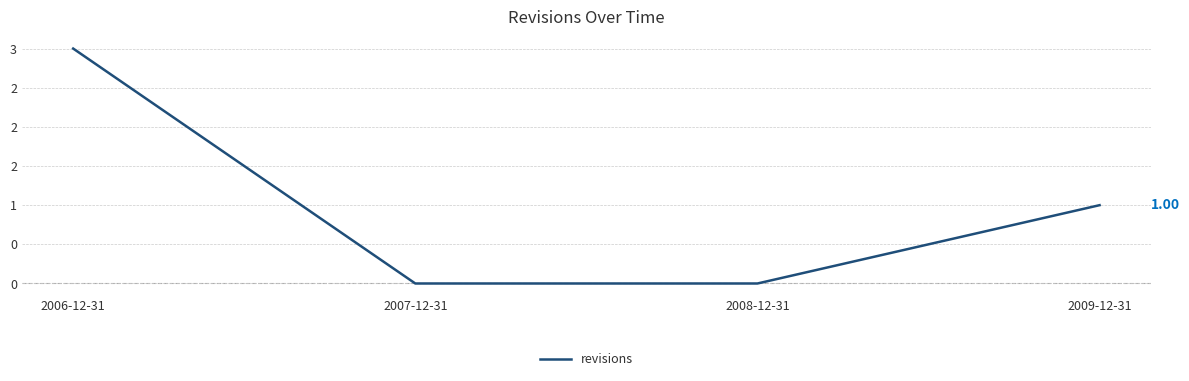

At which category does the chart reach its peak across all series?

2006-12-31